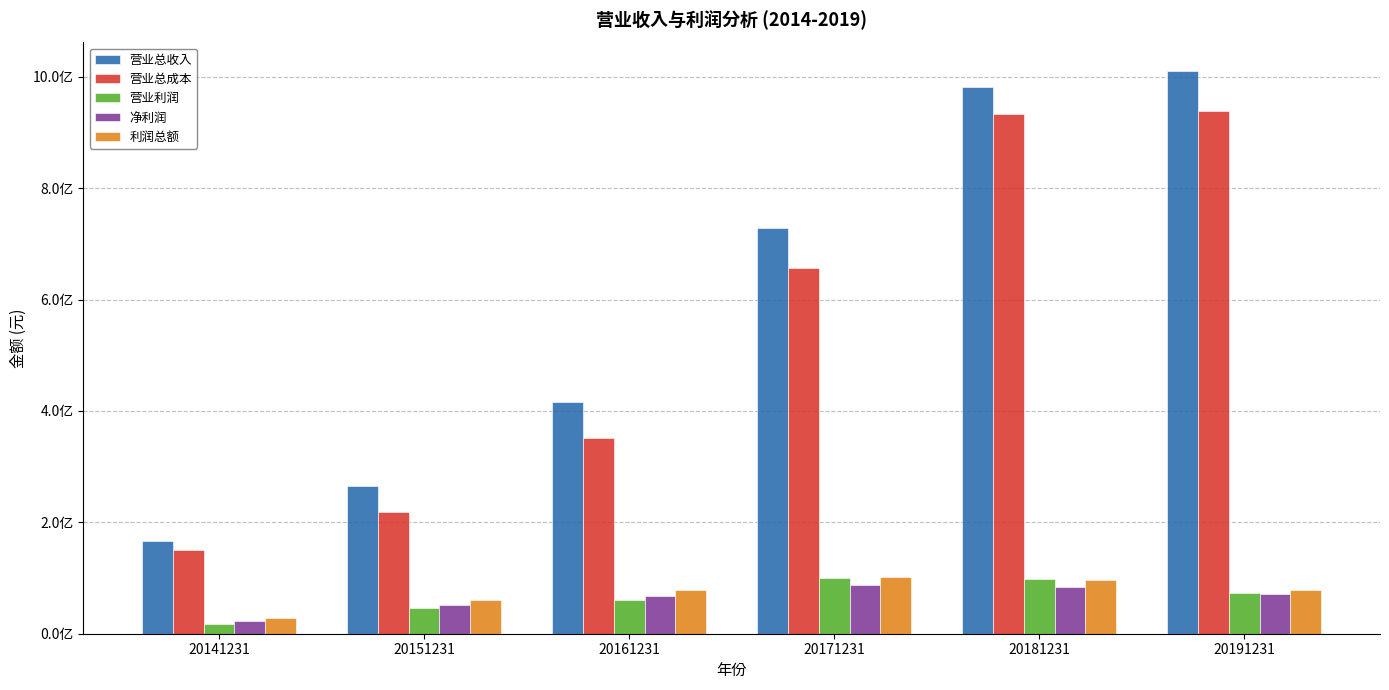

What is the value of the 利润总额 bar at the 1st from the left?

27773637.1